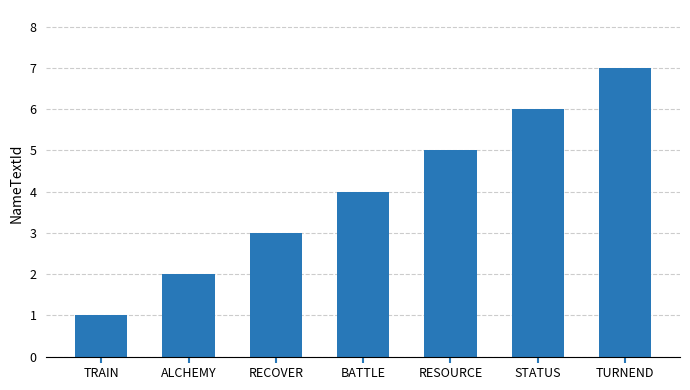

Reading left to right, transcribe all the data shown in this chart.

TRAIN=1	ALCHEMY=2	RECOVER=3	BATTLE=4	RESOURCE=5	STATUS=6	TURNEND=7